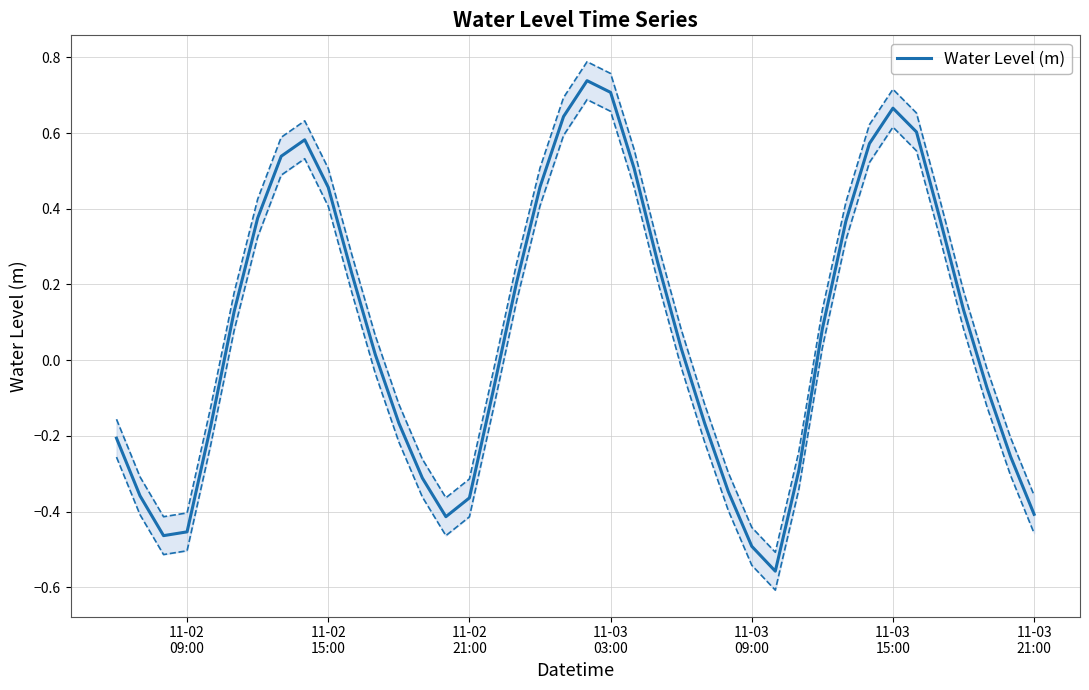

Reading left to right, extract all data points from this chart.

-0.2	-0.4	-0.5	-0.5	-0.2	0.1	0.4	0.5	0.6	0.5	0.2	0.0	-0.2	-0.3	-0.4	-0.4	-0.1	0.2	0.5	0.6	0.7	0.7	0.5	0.3	0.0	-0.2	-0.3	-0.5	-0.6	-0.3	0.1	0.4	0.6	0.7	0.6	0.4	0.1	-0.1	-0.3	-0.4